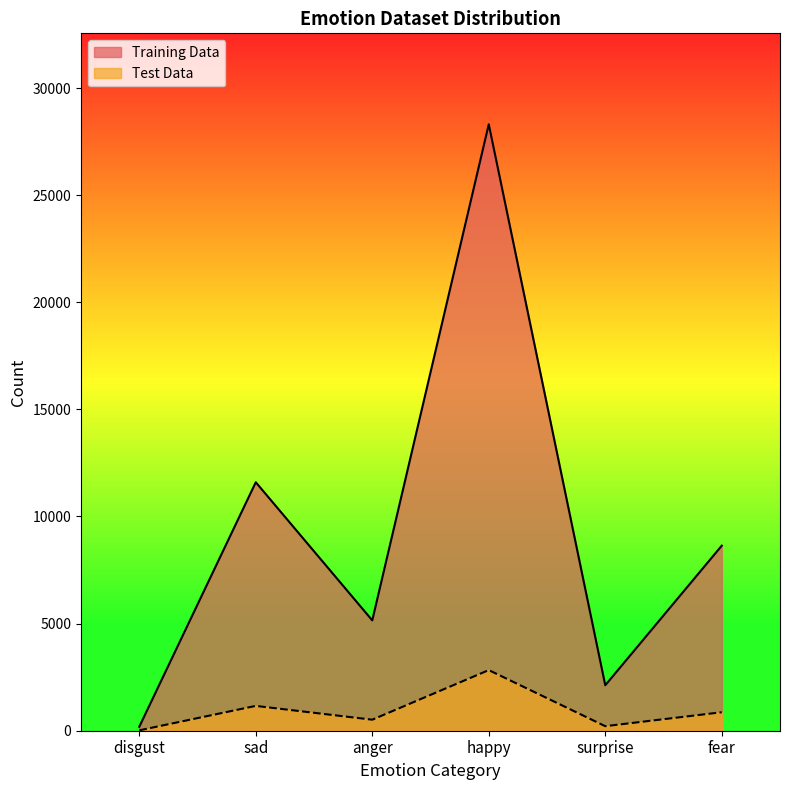

At which label does Training Data first exceed 8638?

sad